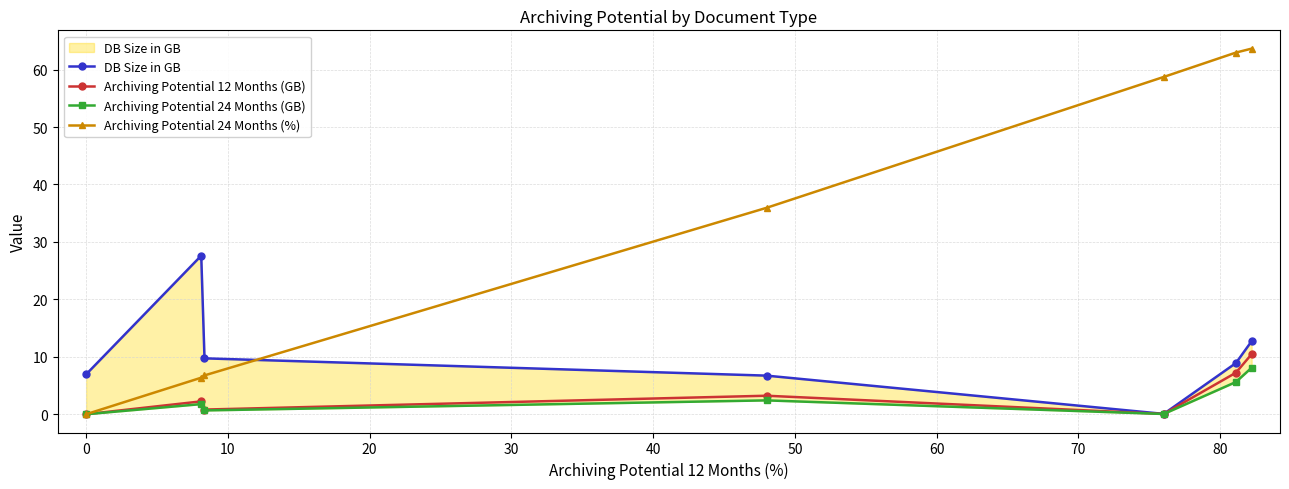

List the series in order of their peak value, highest first.

Archiving Potential 24 Months (%), DB Size in GB, Archiving Potential 12 Months (GB), Archiving Potential 24 Months (GB)